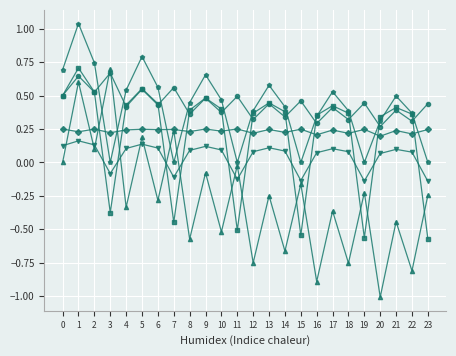

At which category does the chart reach its minimum across all series?

20